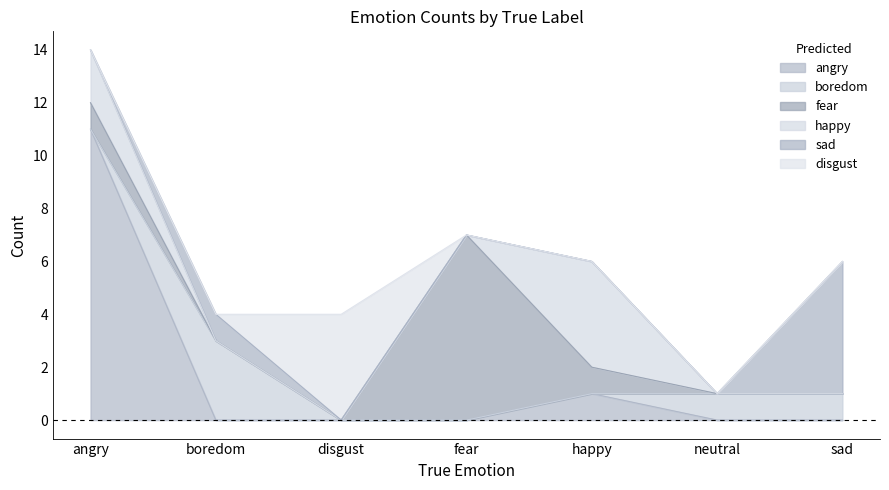

Where is boredom nearest to the value 1?

neutral